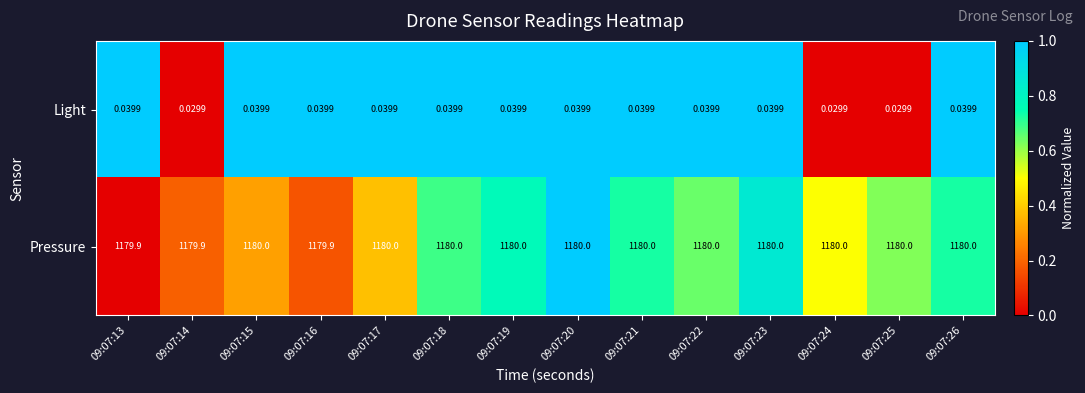

Which series has the largest range (max minus min)?

Pressure